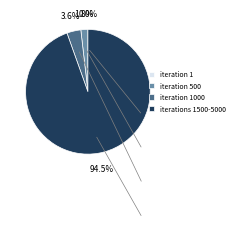

Is iterations 1500-5000 the majority of the pie?

Yes